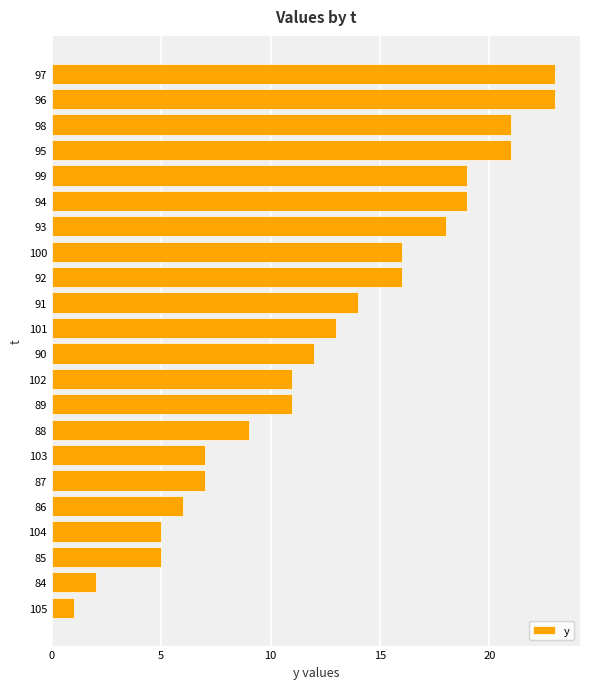

Which has a higher value, 92 or 86?

92